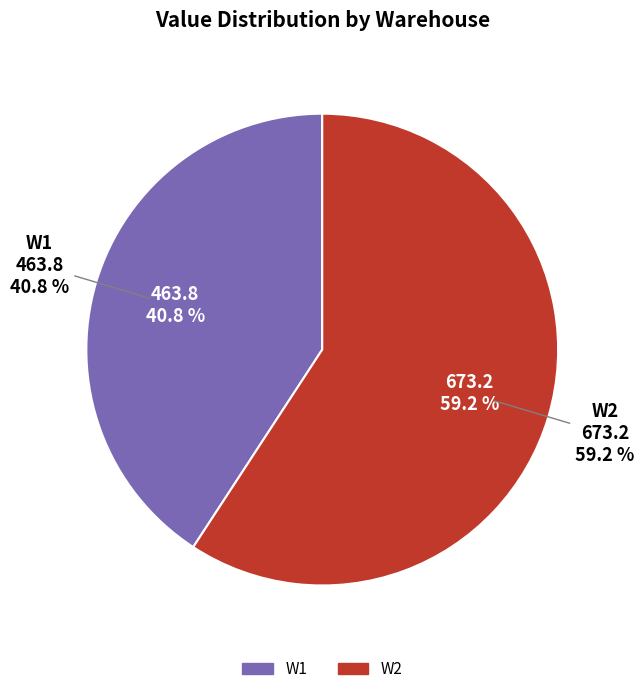

To the nearest percent, what percentage of the pie is W2?

59%